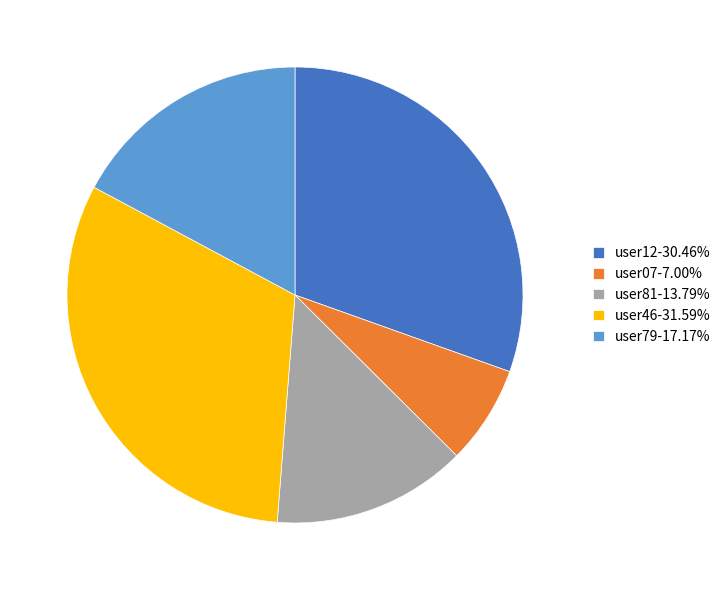

Does user07-7.00% account for over 50% of the chart?

No